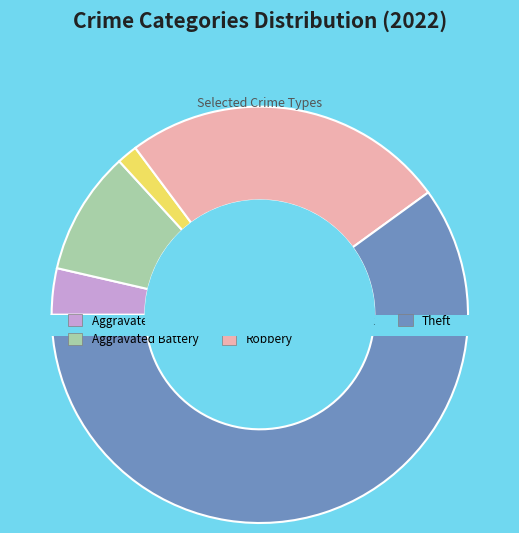

To the nearest percent, what is the difference between the largest and smallest slice percentages?

58%